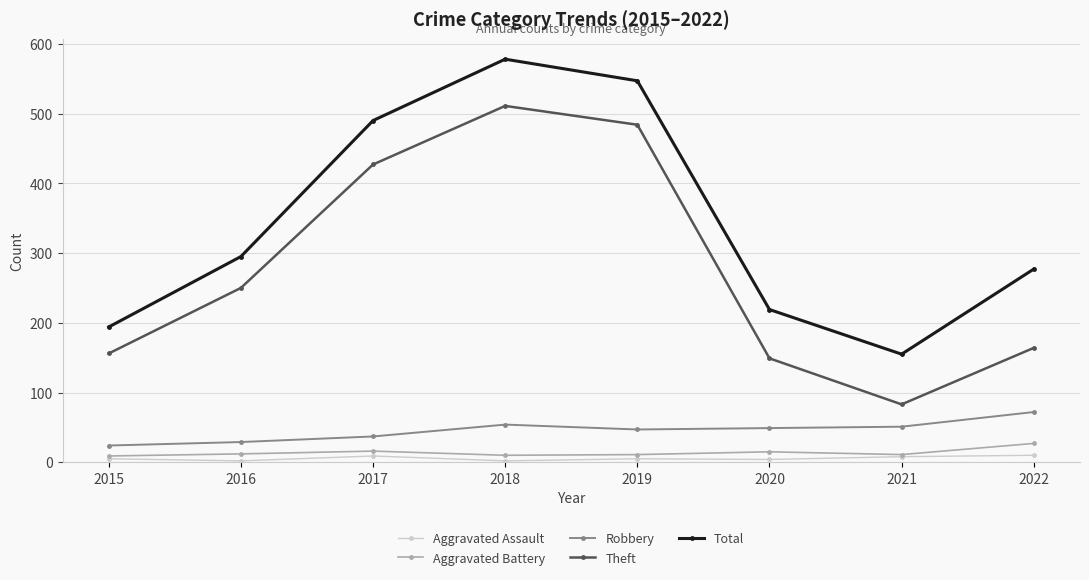

Is the value of Total at 2017 greater than the value of Aggravated Assault at 2017?

Yes